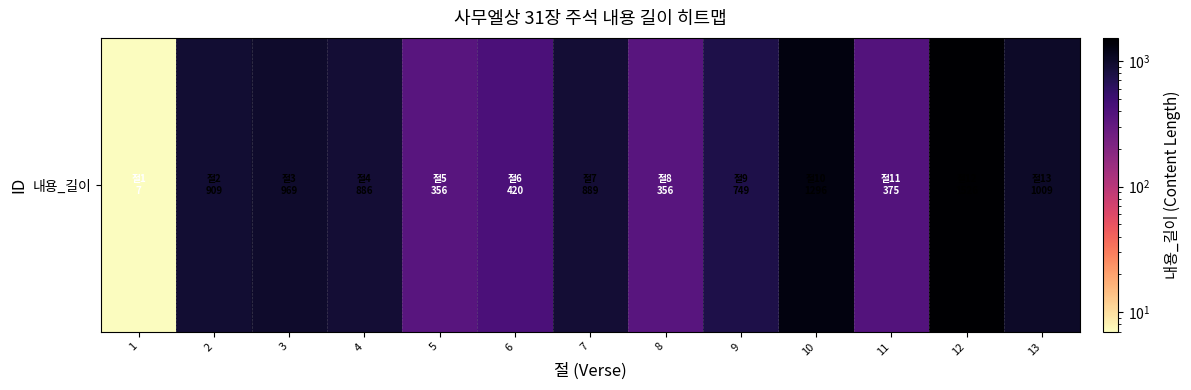

What is the sum of all values?

9747